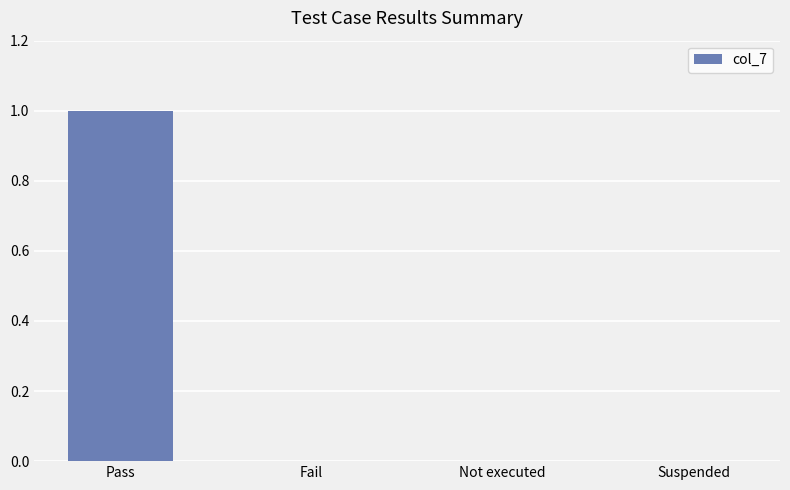

Between Pass and Not executed, which is larger?

Pass